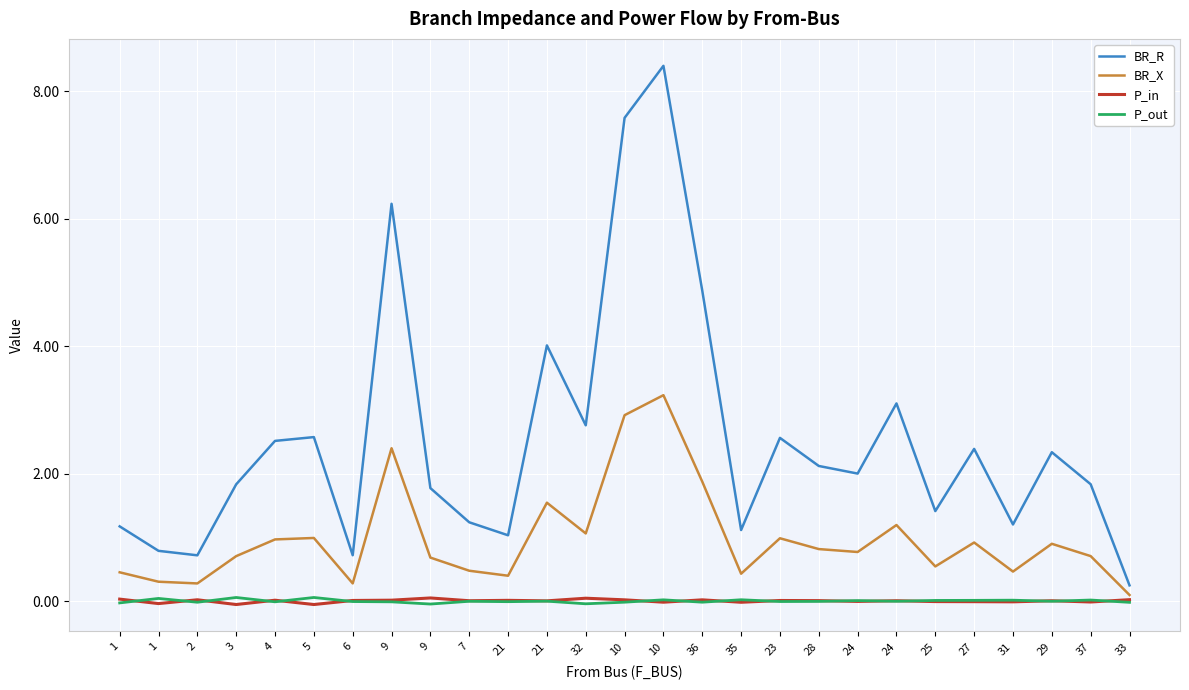

Reading left to right, list all the values displayed in this chart.

BR_R: 1.2	0.8	0.7	1.8	2.5	2.6	0.7	6.2	1.8	1.2	1.0	4.0	2.8	7.6	8.4	4.9	1.1	2.6	2.1	2.0	3.1	1.4	2.4	1.2	2.3	1.8	0.2
BR_X: 0.5	0.3	0.3	0.7	1.0	1.0	0.3	2.4	0.7	0.5	0.4	1.5	1.1	2.9	3.2	1.9	0.4	1.0	0.8	0.8	1.2	0.5	0.9	0.5	0.9	0.7	0.1
P_in: 0.0	-0.0	0.0	-0.1	0.0	-0.1	0.0	0.0	0.0	0.0	0.0	0.0	0.0	0.0	-0.0	0.0	-0.0	0.0	0.0	-0.0	0.0	-0.0	-0.0	-0.0	0.0	-0.0	0.0
P_out: -0.0	0.0	-0.0	0.1	-0.0	0.1	-0.0	-0.0	-0.0	-0.0	-0.0	-0.0	-0.0	-0.0	0.0	-0.0	0.0	-0.0	-0.0	0.0	-0.0	0.0	0.0	0.0	-0.0	0.0	-0.0